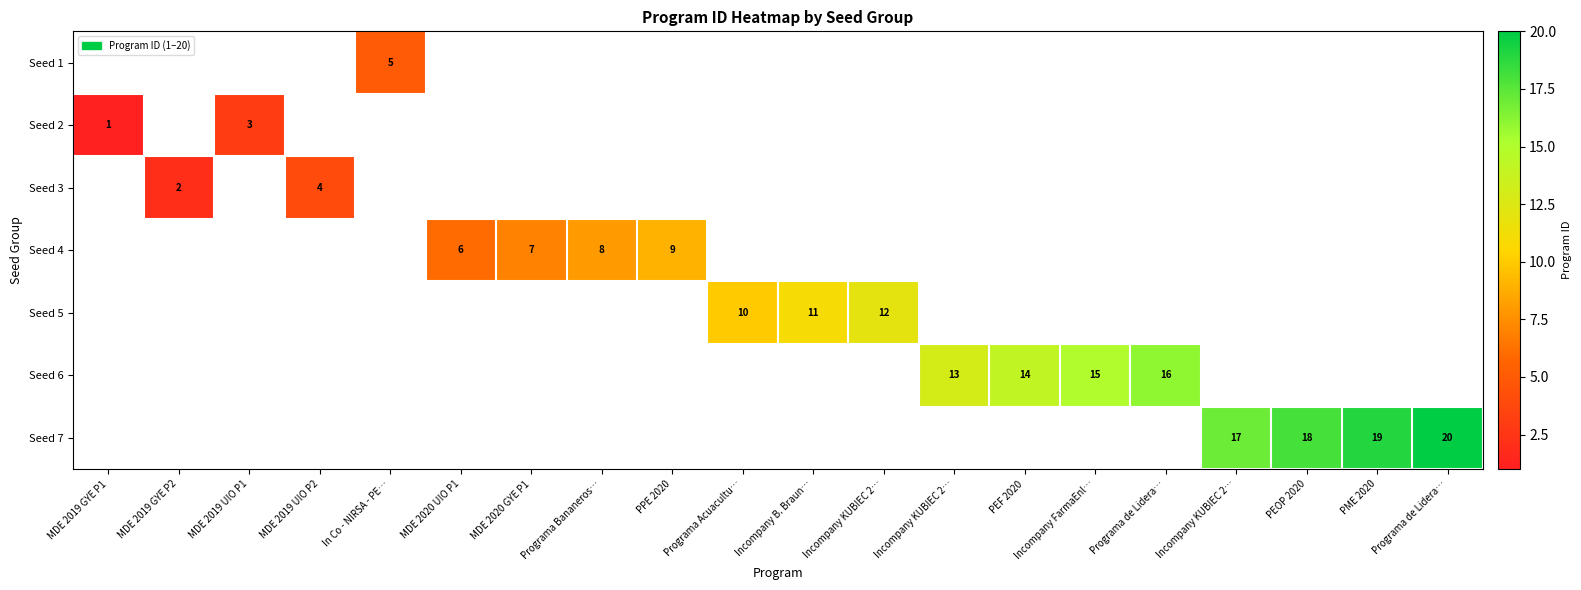

What is the maximum value shown in the chart?

20.0